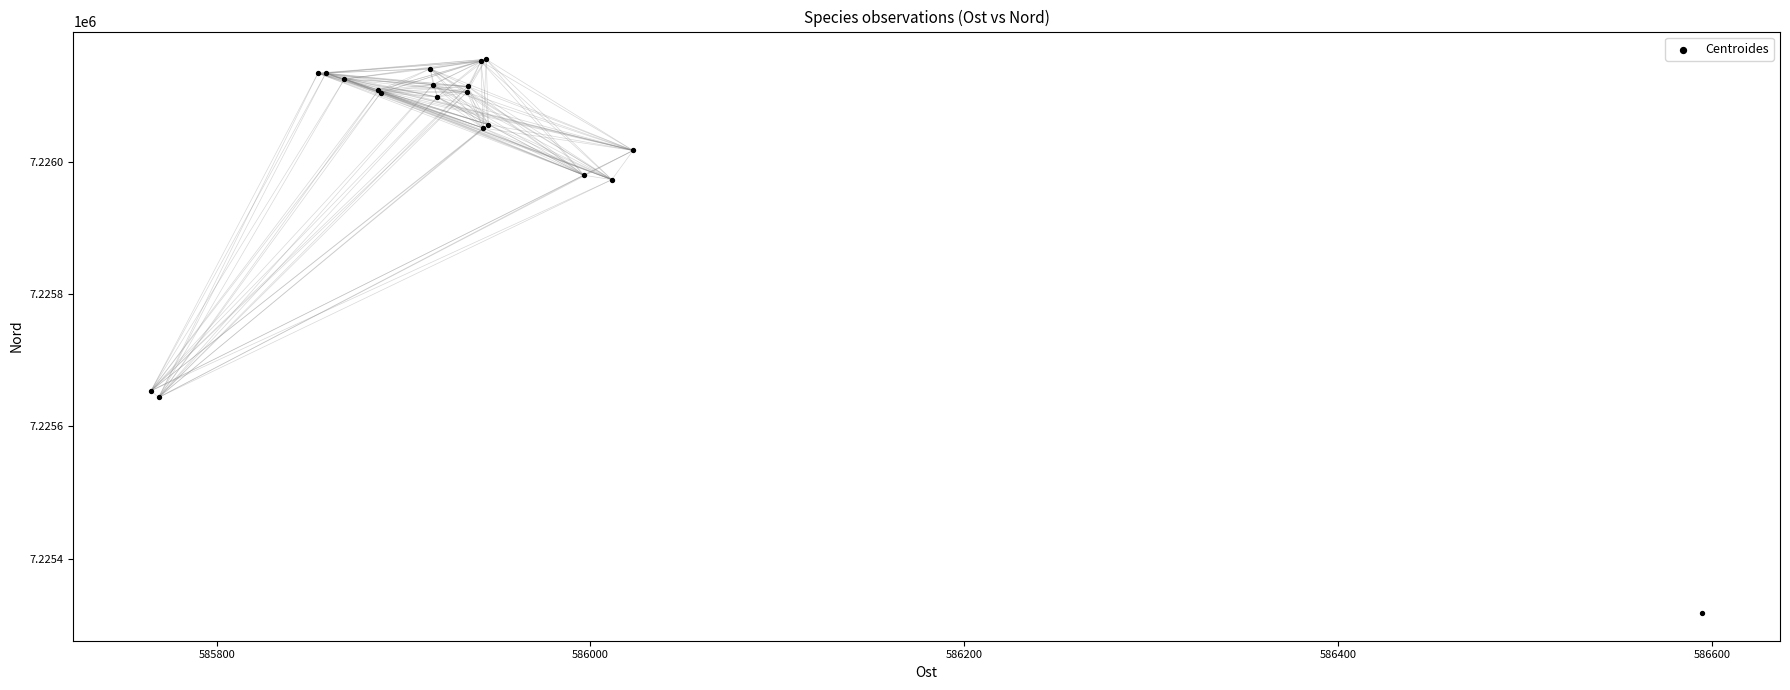

What Y value in the scatter plot is closest to 7225736?

7225653.8